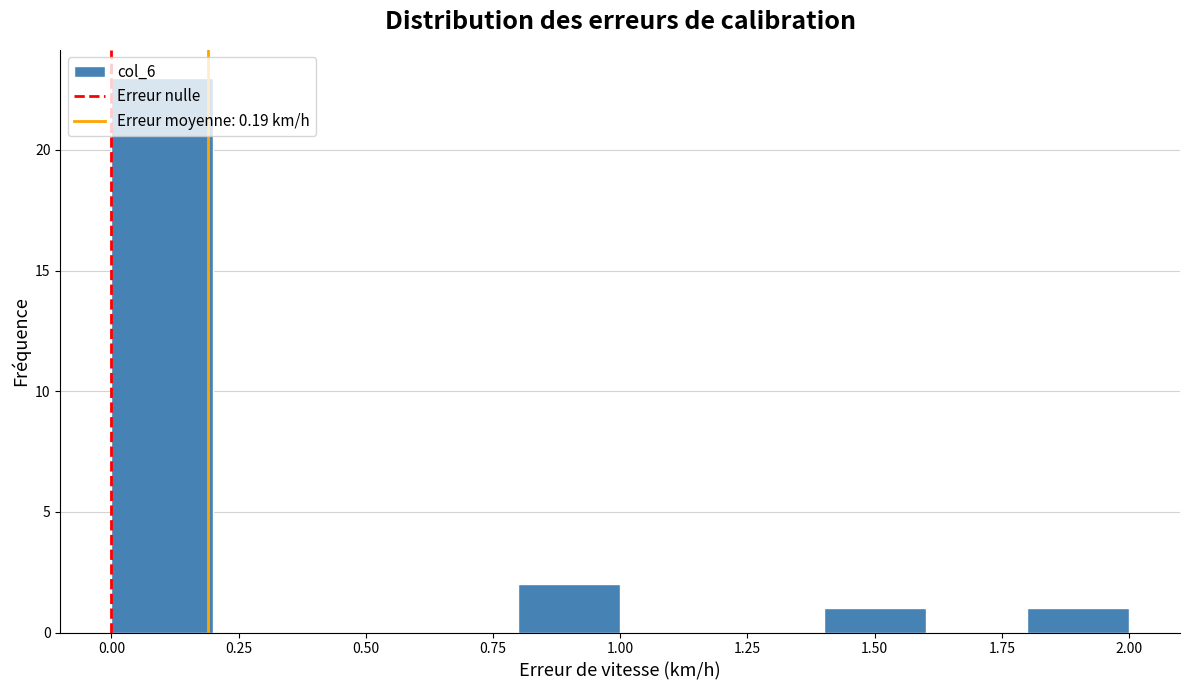

Reading left to right, transcribe this chart: for each bar, give the range it covers on the x-axis and its height. The values are not printed on the chart, so give them approximately, as read against the axis.

0.0 to 0.2: 23
0.2 to 0.4: 0
0.4 to 0.6: 0
0.6 to 0.8: 0
0.8 to 1.0: 2
1.0 to 1.2: 0
1.2 to 1.4: 0
1.4 to 1.6: 1
1.6 to 1.8: 0
1.8 to 2.0: 1